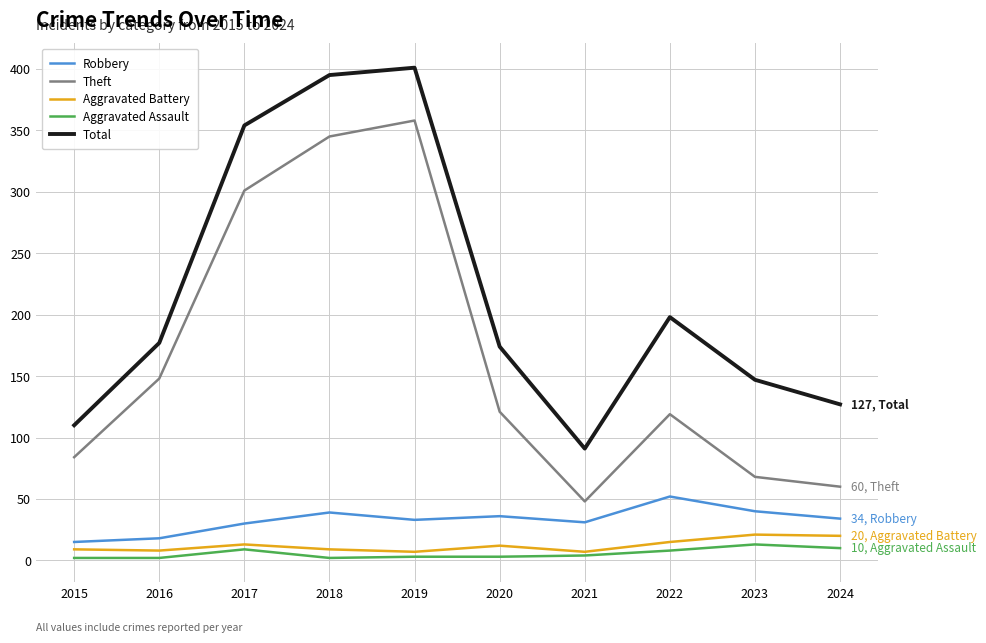

Between 2015 and 2017, which series saw the biggest shift?

Total